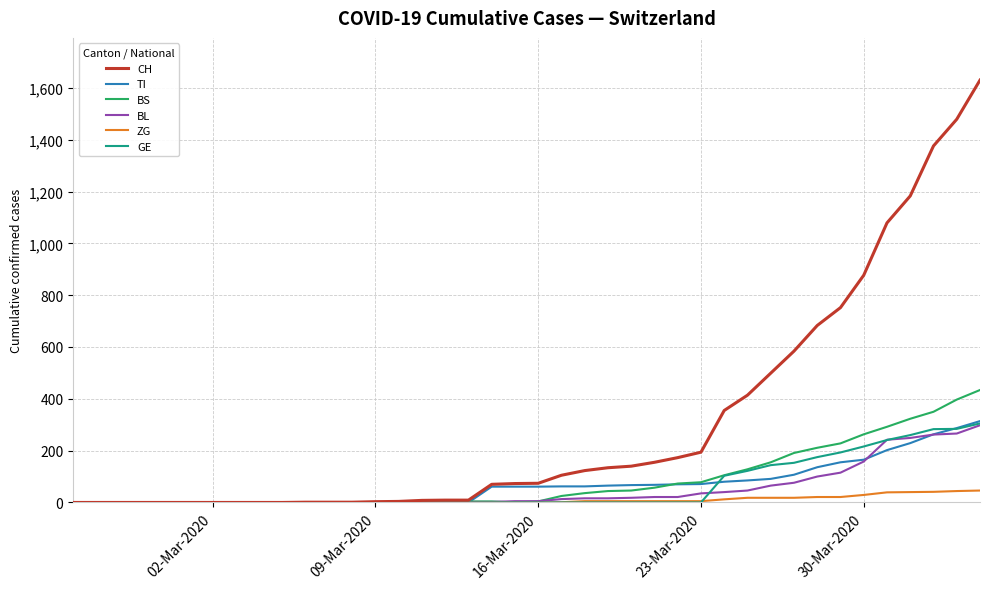

Which series has the largest total across all categories?

CH